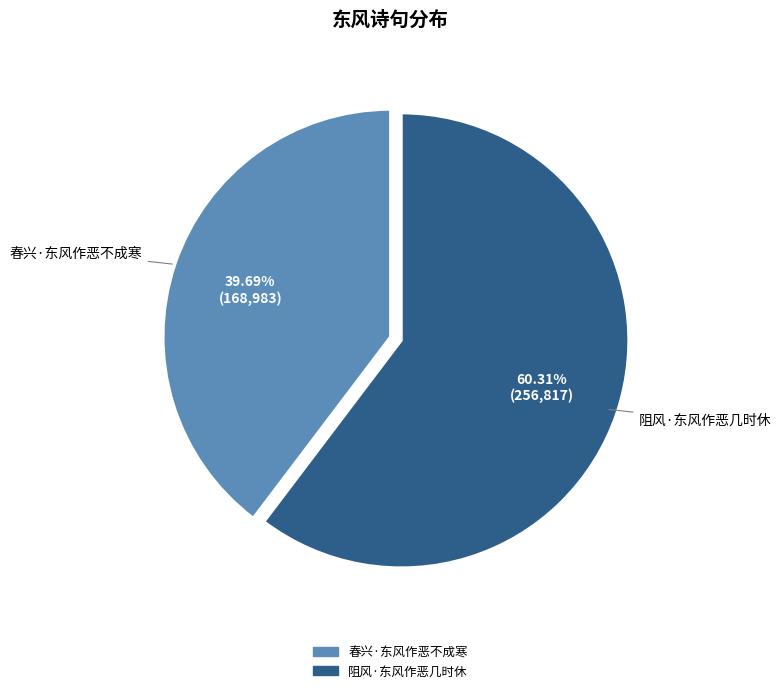

Does 春兴·东风作恶不成寒 account for over 50% of the chart?

No